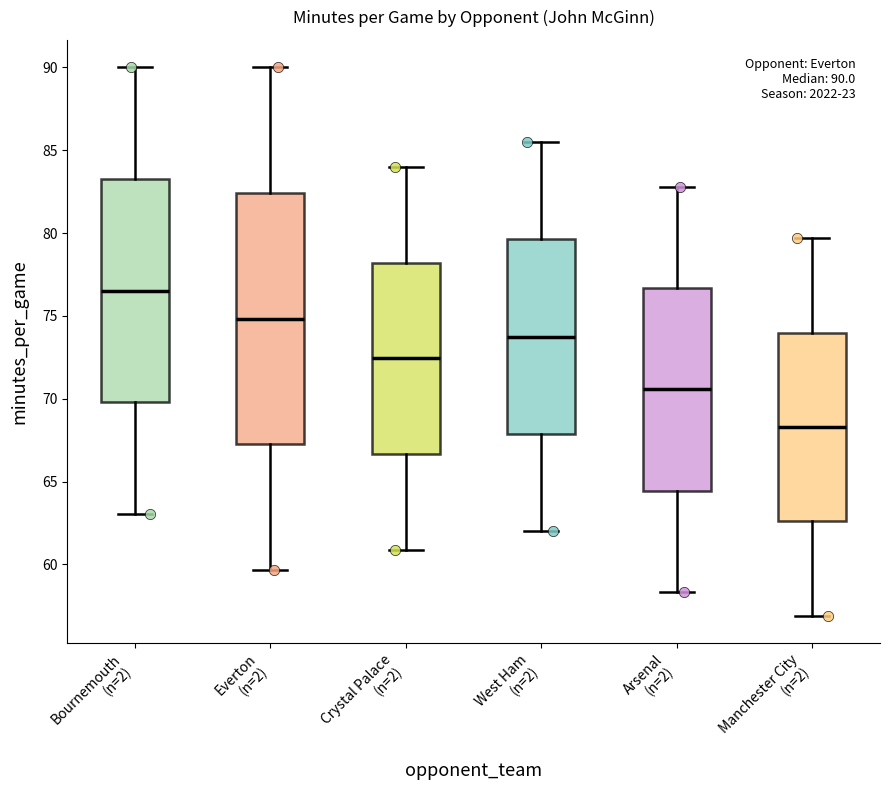

Comparing the boxes themselves (not the whiskers), which one is the tallest?

Everton (n=2)